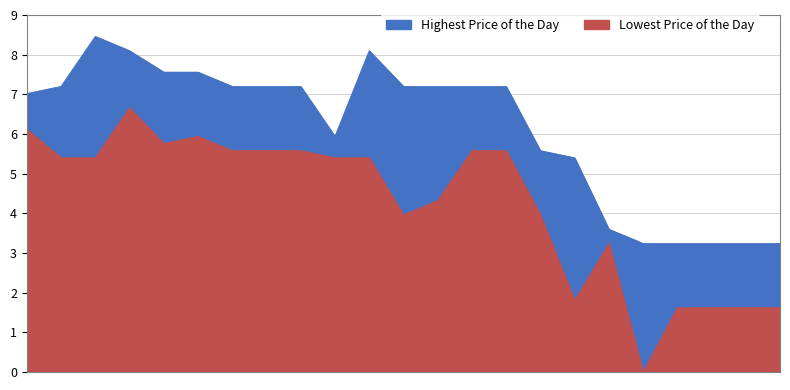

At how many categories does at least one series exceed 7?

14